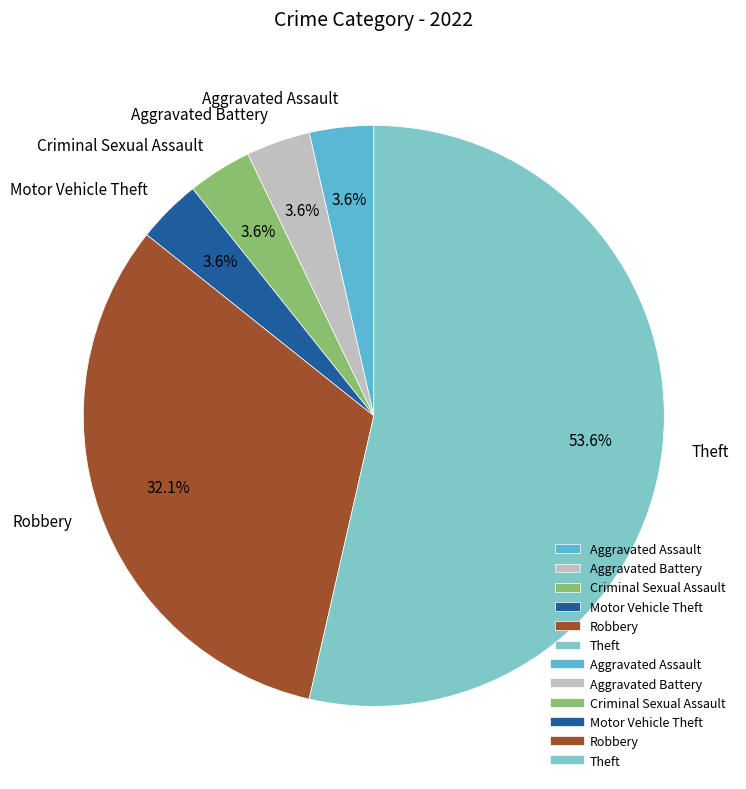

Which has a higher value, Aggravated Assault or Theft?

Theft